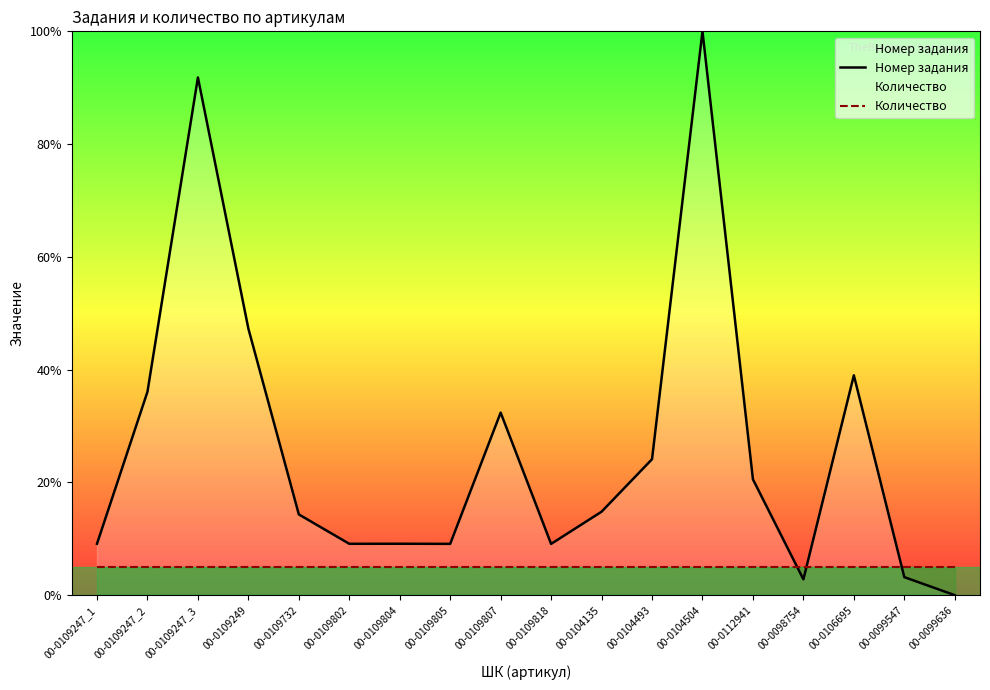

Which has a higher value, 00-0109247_3 or 00-0112941?

00-0109247_3